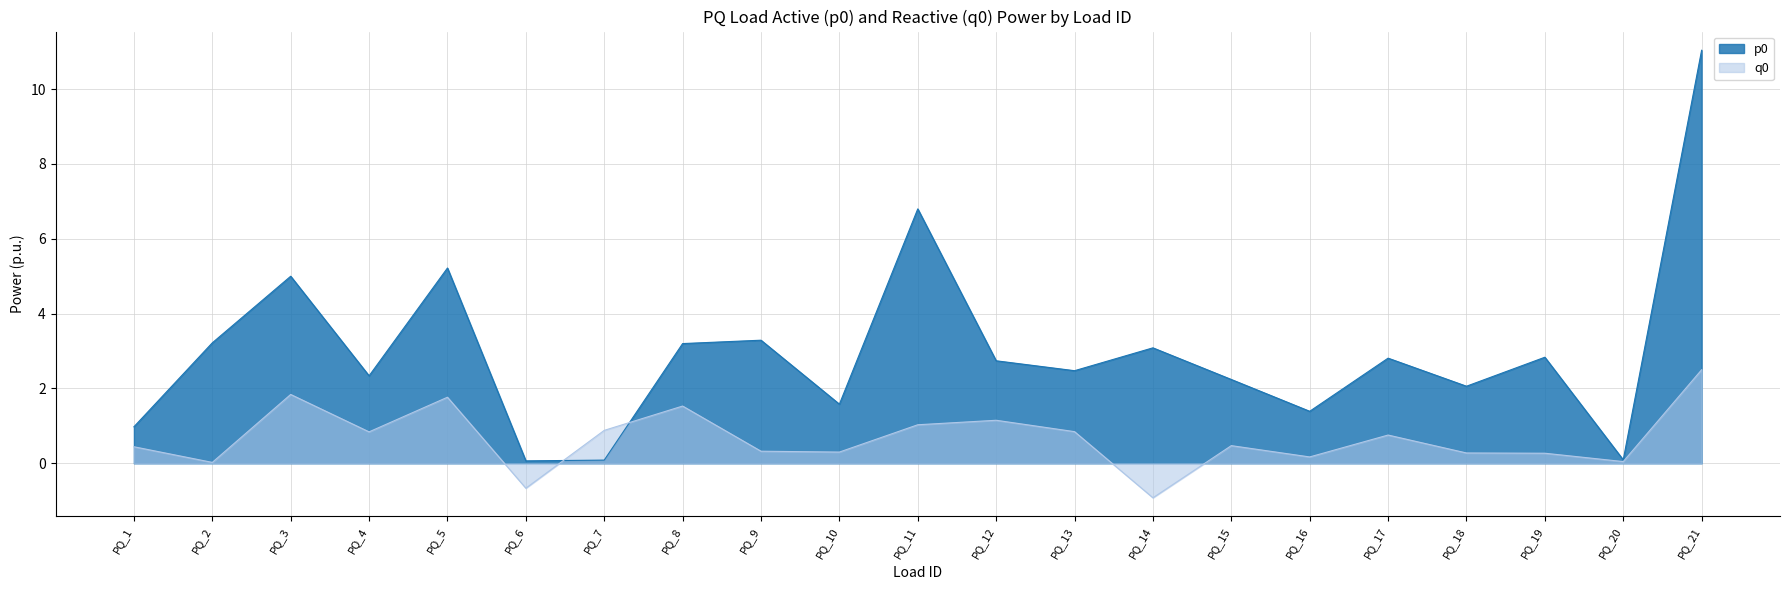

Reading right to left, transcribe all the data shown in this chart.

p0: PQ_21=11.0	PQ_20=0.1	PQ_19=2.8	PQ_18=2.1	PQ_17=2.8	PQ_16=1.4	PQ_15=2.2	PQ_14=3.1	PQ_13=2.5	PQ_12=2.7	PQ_11=6.8	PQ_10=1.6	PQ_9=3.3	PQ_8=3.2	PQ_7=0.1	PQ_6=0.1	PQ_5=5.2	PQ_4=2.3	PQ_3=5.0	PQ_2=3.2	PQ_1=1.0
q0: PQ_21=2.5	PQ_20=0.0	PQ_19=0.3	PQ_18=0.3	PQ_17=0.8	PQ_16=0.2	PQ_15=0.5	PQ_14=-0.9	PQ_13=0.8	PQ_12=1.1	PQ_11=1.0	PQ_10=0.3	PQ_9=0.3	PQ_8=1.5	PQ_7=0.9	PQ_6=-0.7	PQ_5=1.8	PQ_4=0.8	PQ_3=1.8	PQ_2=0.0	PQ_1=0.4